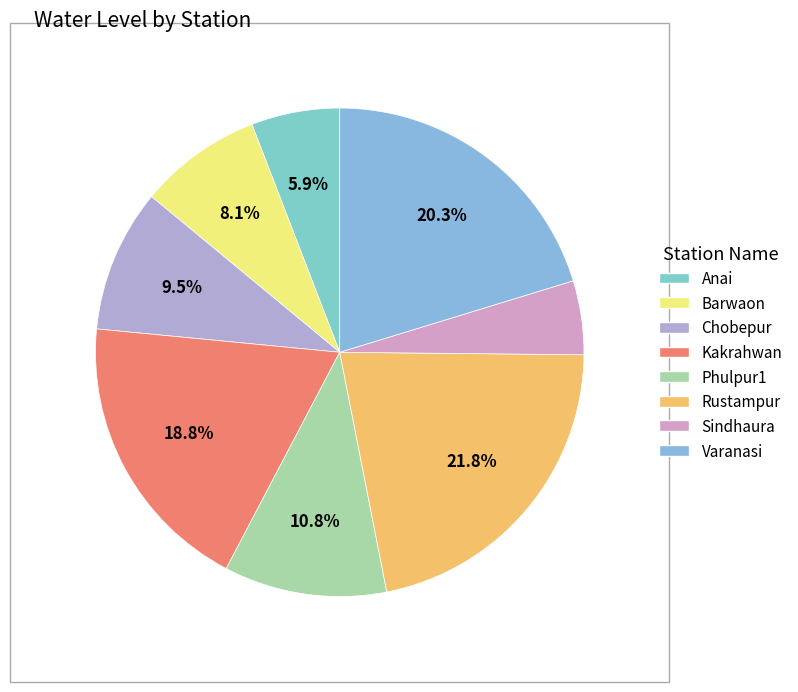

To the nearest percent, what percentage of the pie is Barwaon?

8%